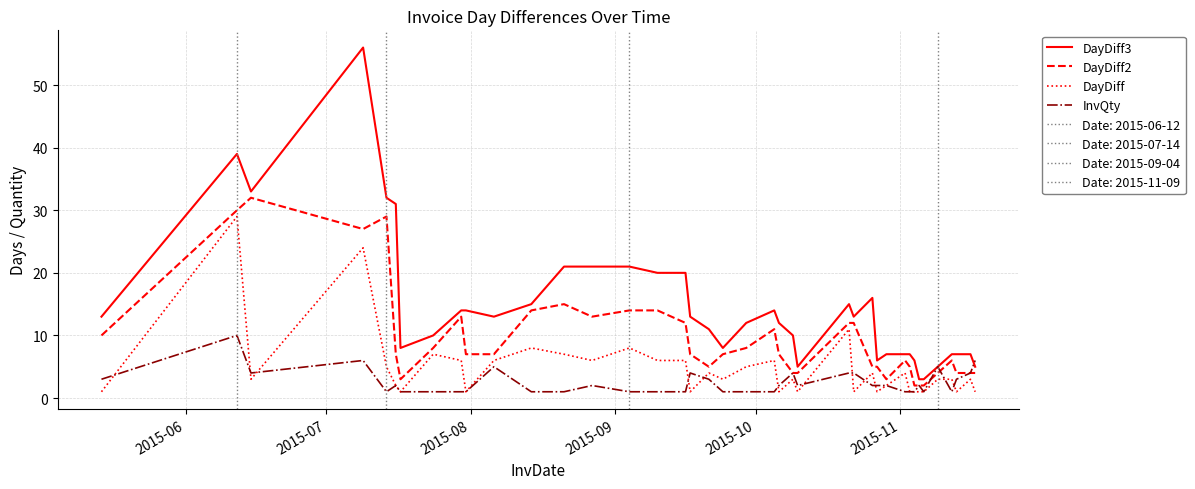

After their last crossing, which series has the higher values: DayDiff3 or InvQty?

InvQty